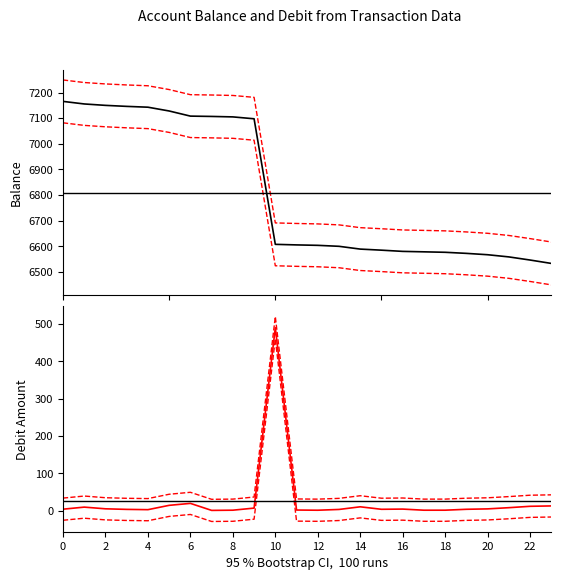

At 8, list the series in order from largest to smallest.

Balance, Upper CI, Debit Amount, Lower CI